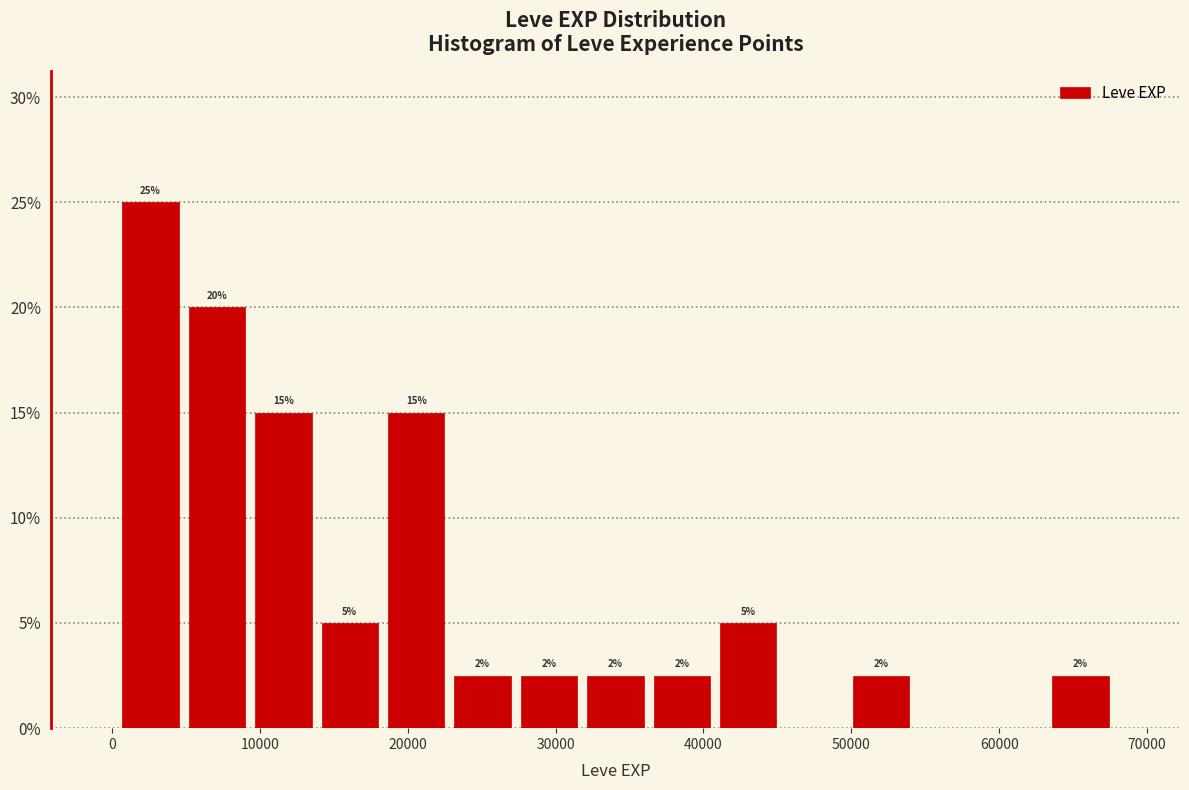

Which range on the x-axis has the tallest bar?

0 to 5000